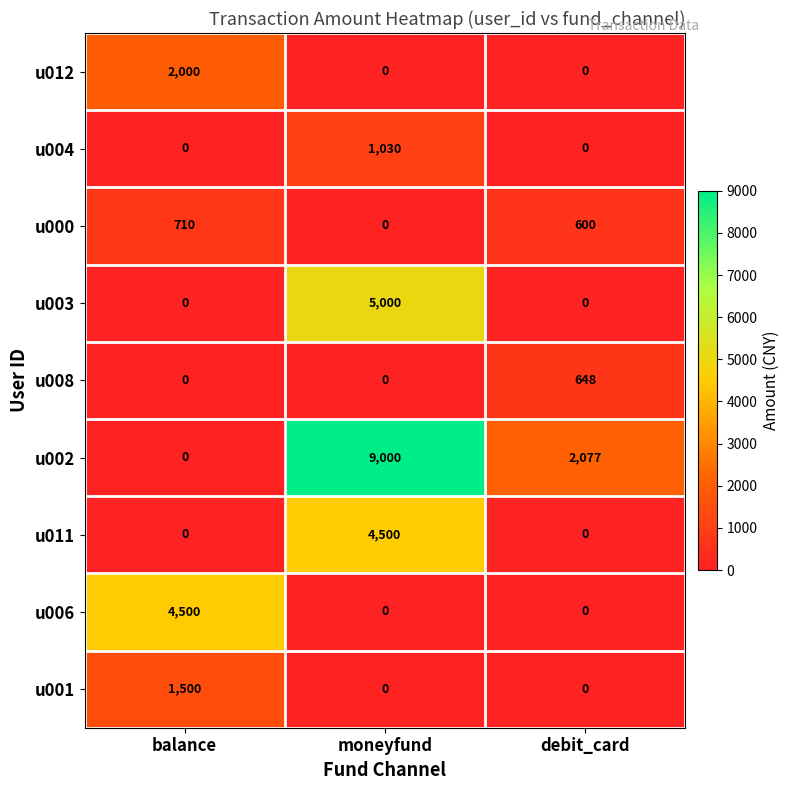

Which category has the highest value in the u002 series?

moneyfund